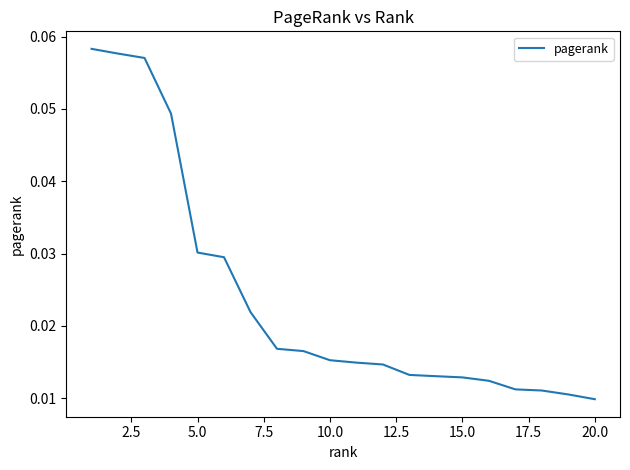

Count the values in the range 0 to 1.

20